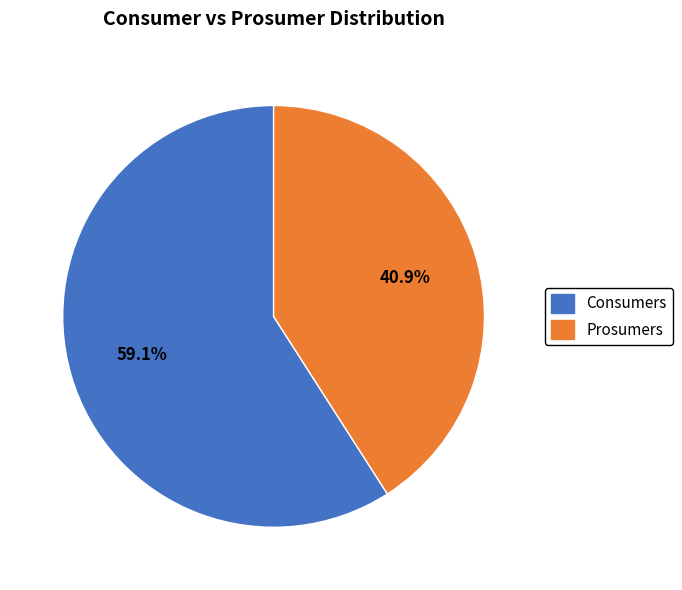

What percentage is the Consumers slice, to the nearest percent?

59%